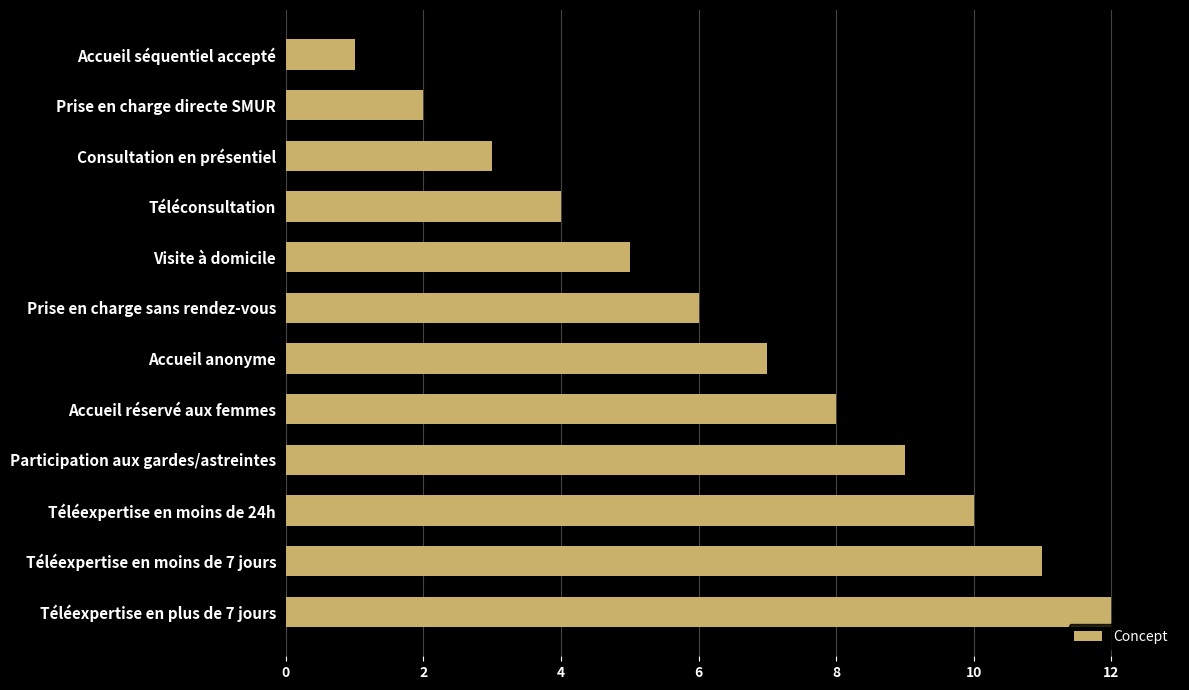

Are the bars grouped side by side (vs. stacked)?

No